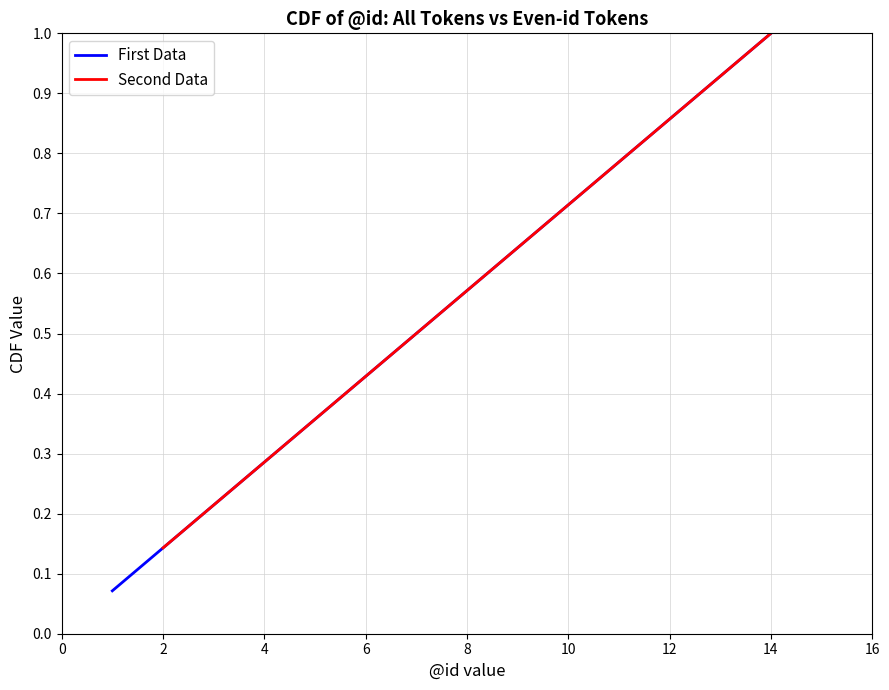

What is the difference between the values at 3 and 4?

0.1